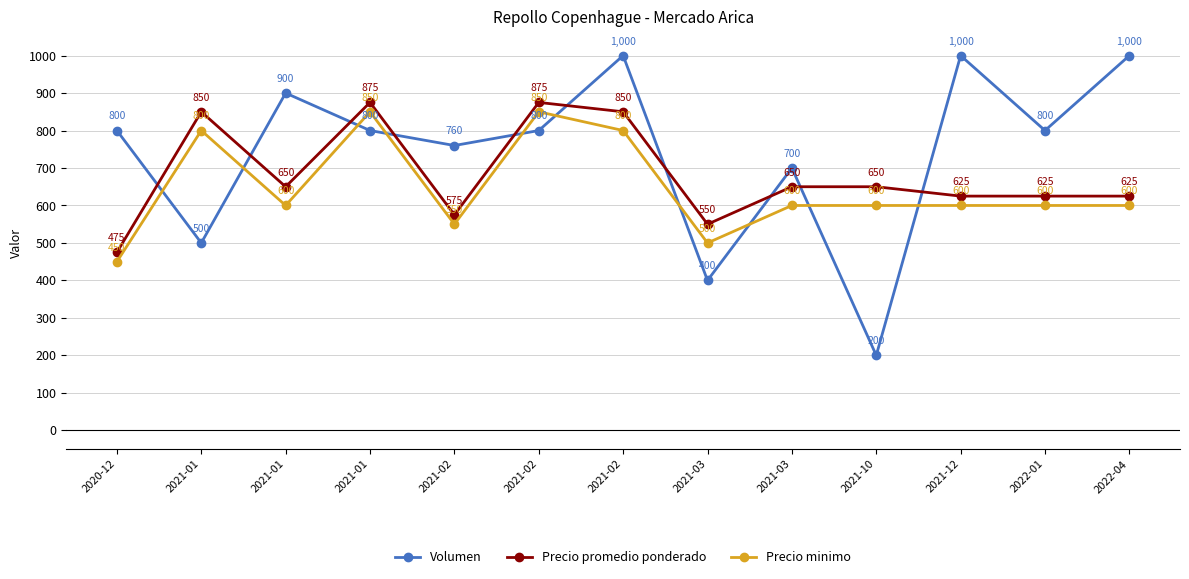

Rank the series at 2021-02 from lowest to highest value.

Precio minimo, Precio promedio ponderado, Volumen